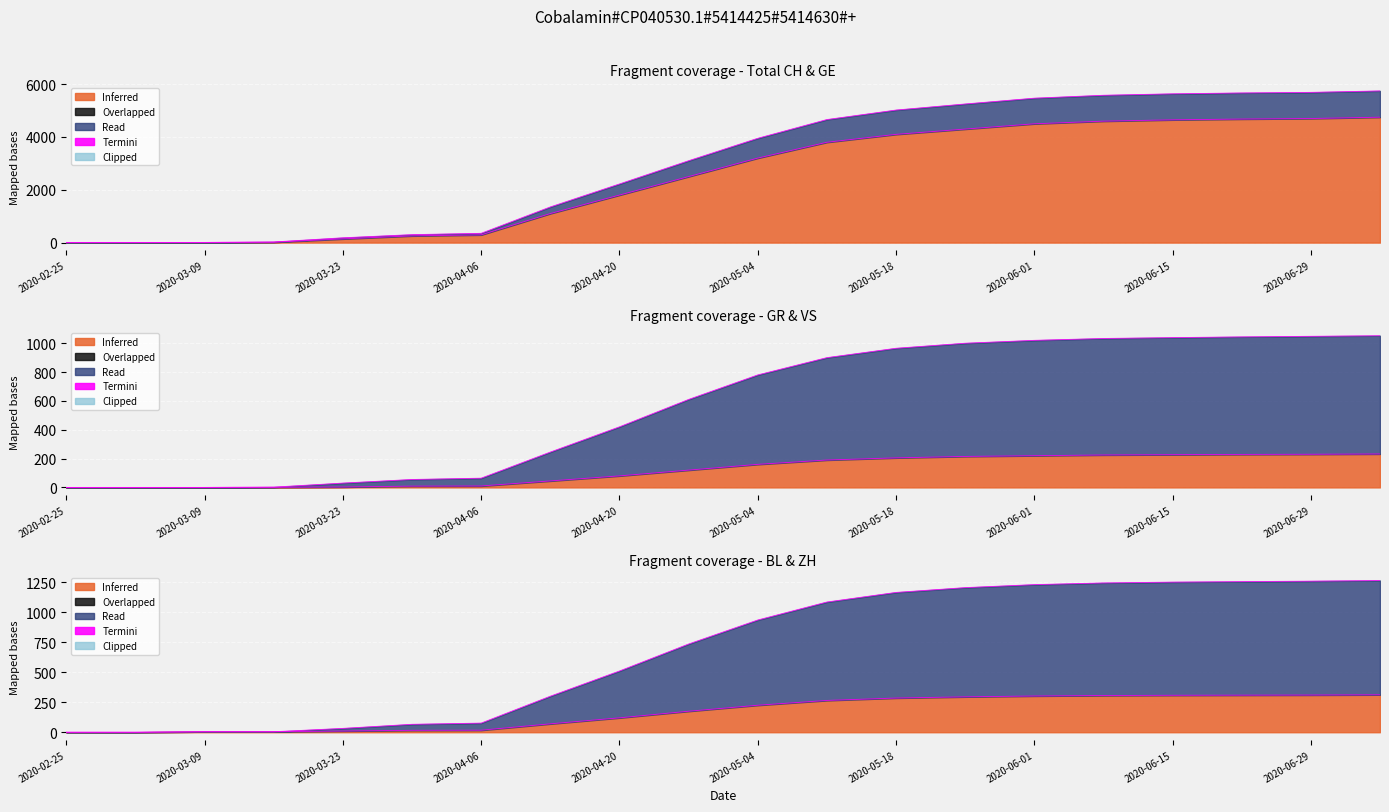

What is the spread (max minus min) of values at 2020-04-20?

2140